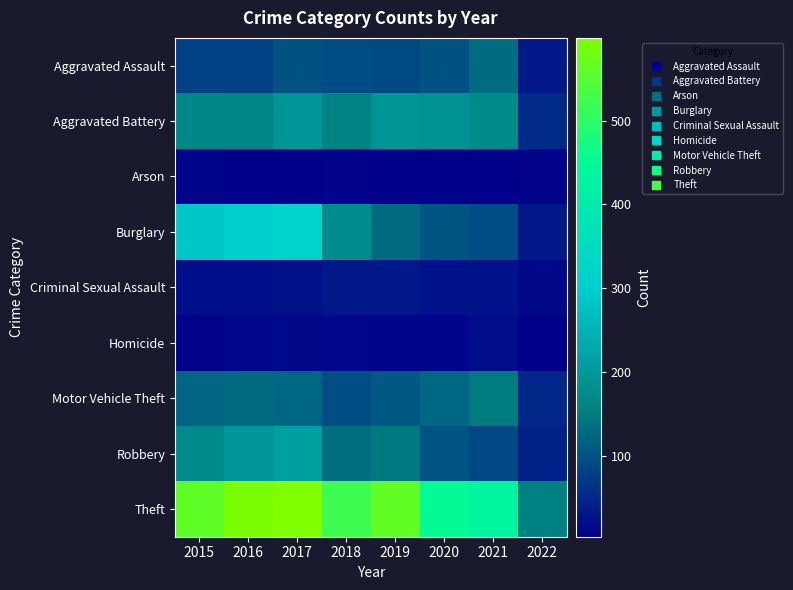

Which has a higher value, 2020 or 2016?

2020